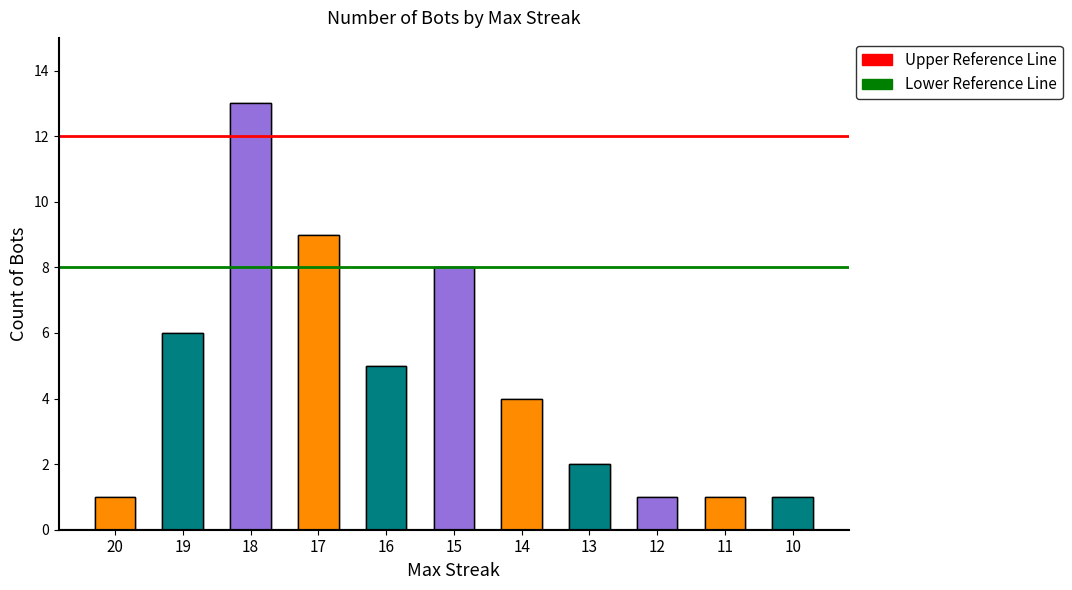

What is the difference between the values at 10 and 17?

8